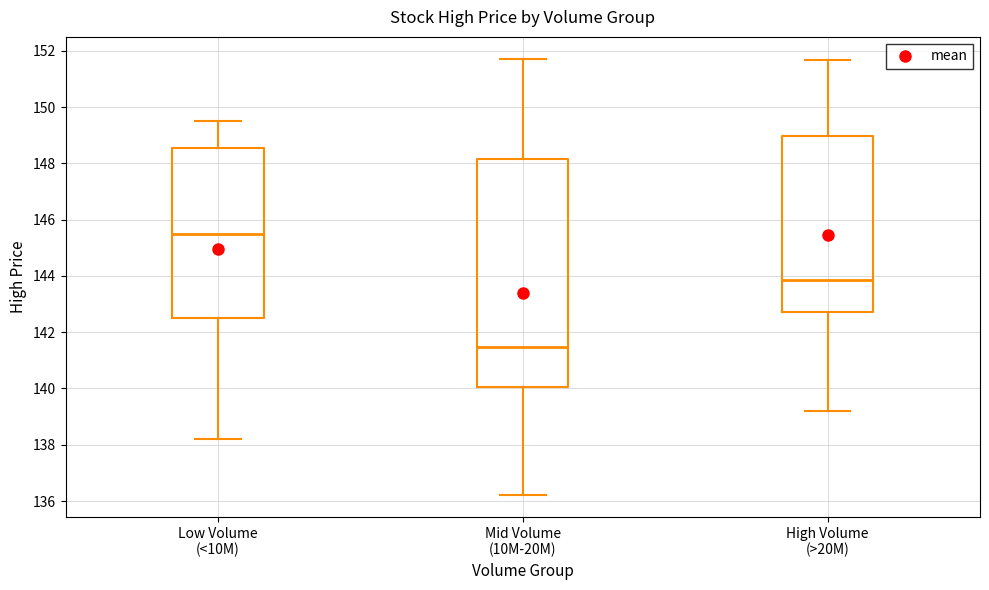

Reading left to right, read every box against the y-axis: the position of its median line, the range the box covers, and the ends of its whiskers. The values are not printed on the chart, so give them approximately, as read against the axis.

Low Volume (<10M): median 145.4, box 142.6 to 148.6, whiskers 138.2 to 149.6
Mid Volume (10M-20M): median 141.4, box 140.0 to 148.2, whiskers 136.2 to 151.8
High Volume (>20M): median 143.8, box 142.8 to 149.0, whiskers 139.2 to 151.6